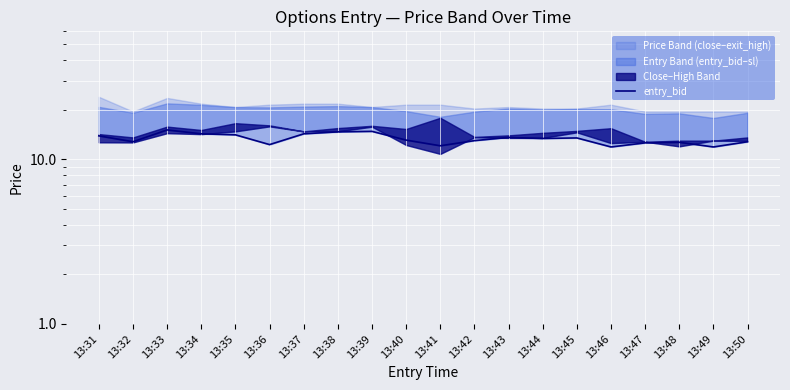

Rank the categories by value from highest to lowest.

13:33, 13:39, 13:38, 13:34, 13:37, 13:35, 13:31, 13:43, 13:45, 13:44, 13:40, 13:42, 13:32, 13:50, 13:48, 13:47, 13:36, 13:41, 13:46, 13:49